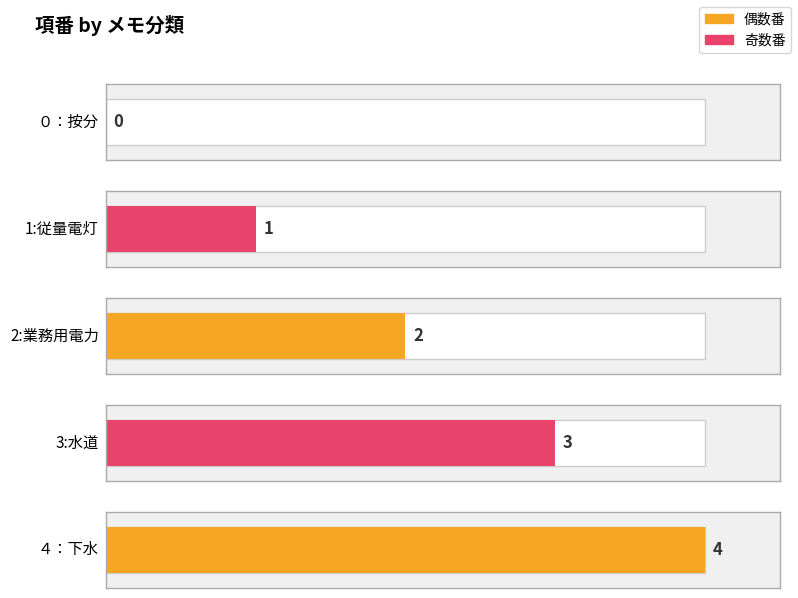

What is the maximum value shown in the chart?

4